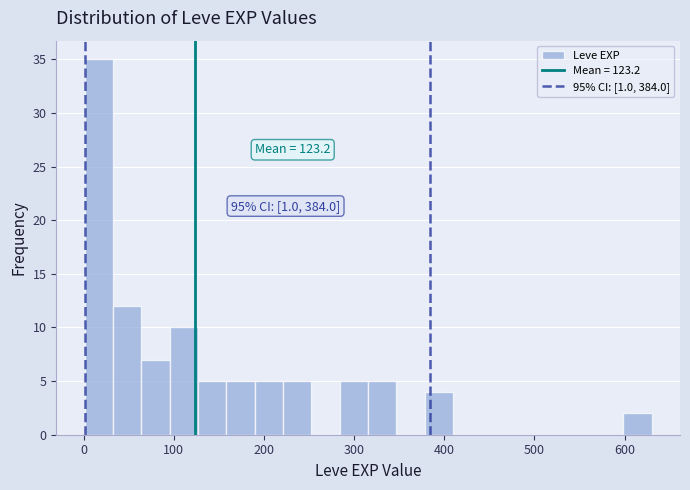

Read against the x-axis, roughly where is the centre of the tallest bar?

20